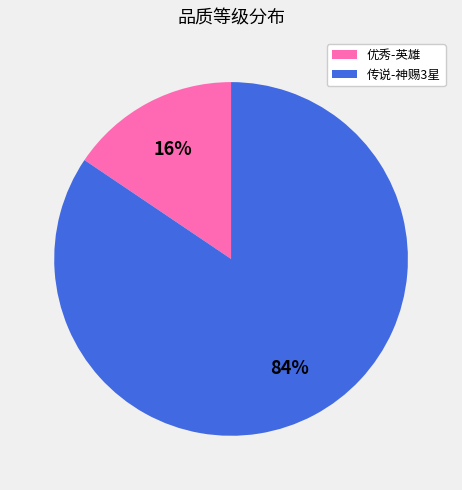

Rank the categories by value from lowest to highest.

优秀-英雄, 传说-神赐3星